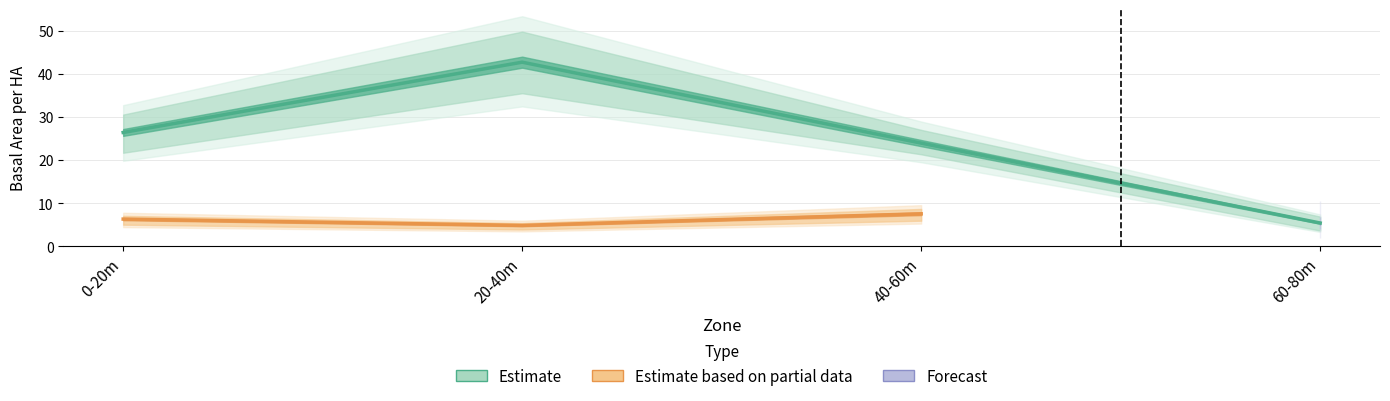

What is the label of the 1st point from the right?

60-80m